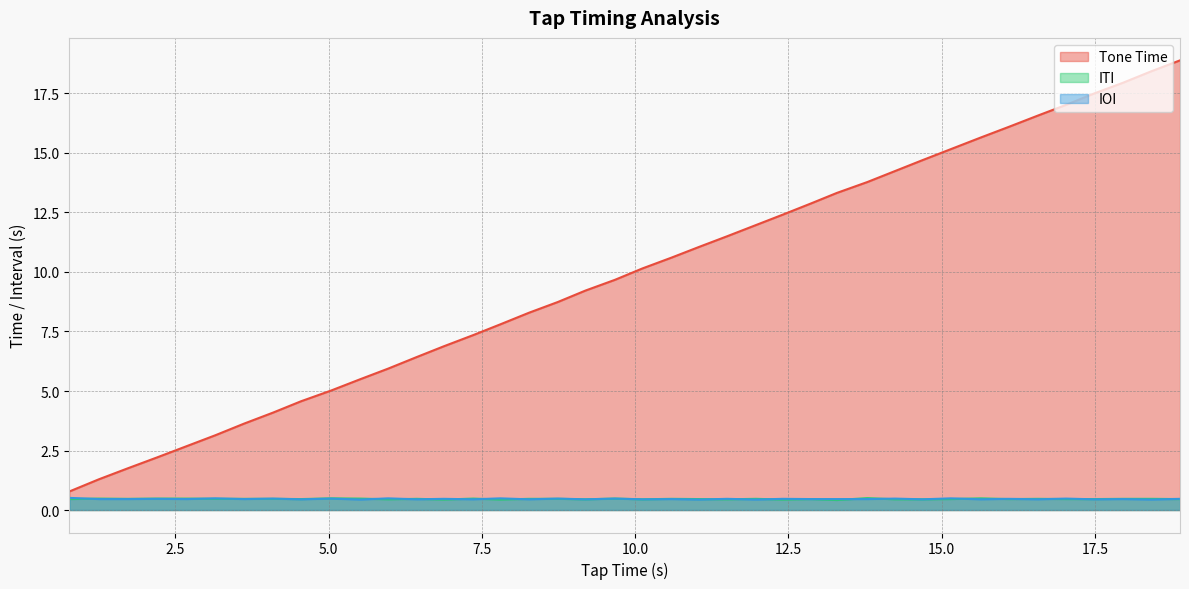

Which series ends up on top after the final intersection of ITI and IOI?

IOI